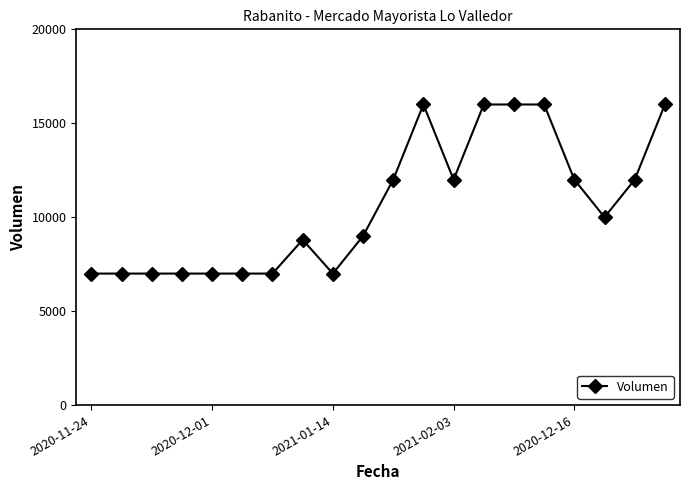

Reading left to right, transcribe all the data shown in this chart.

7000	7000	7000	7000	7000	7000	7000	8800	7000	9000	12000	16000	12000	16000	16000	16000	12000	10000	12000	16000